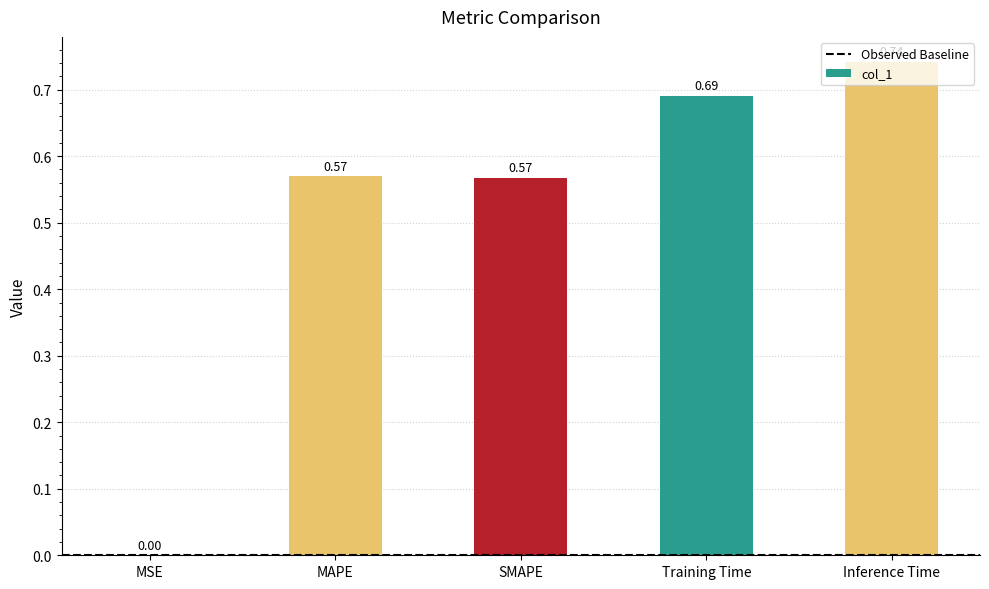

What is the sum of the values at Training Time and MAPE?

1.3